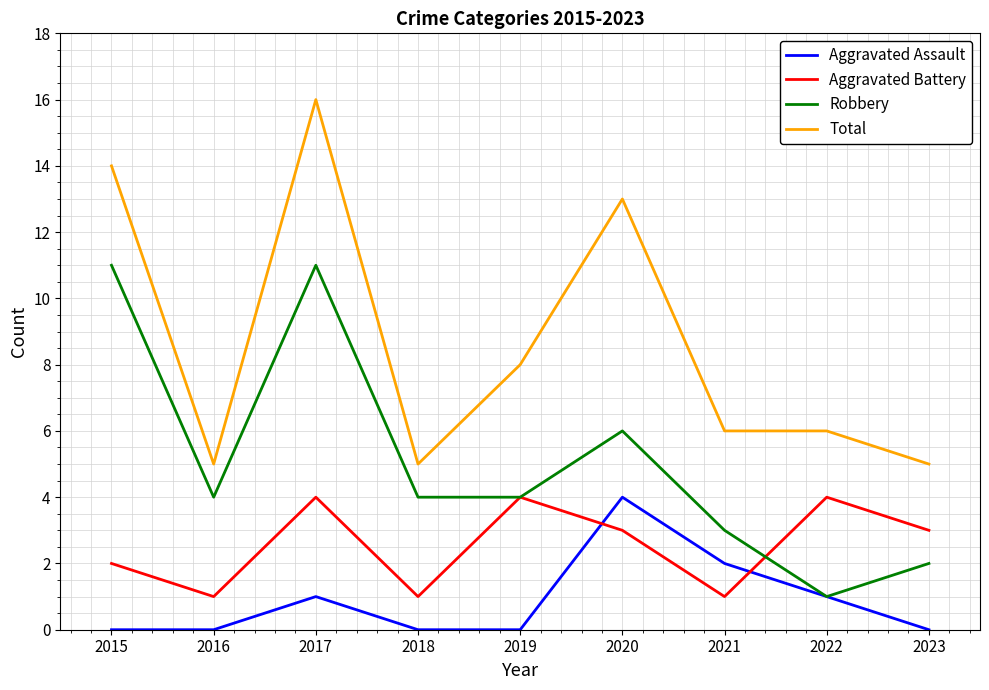

Is the value of Total at 2019 greater than the value of Aggravated Assault at 2021?

Yes